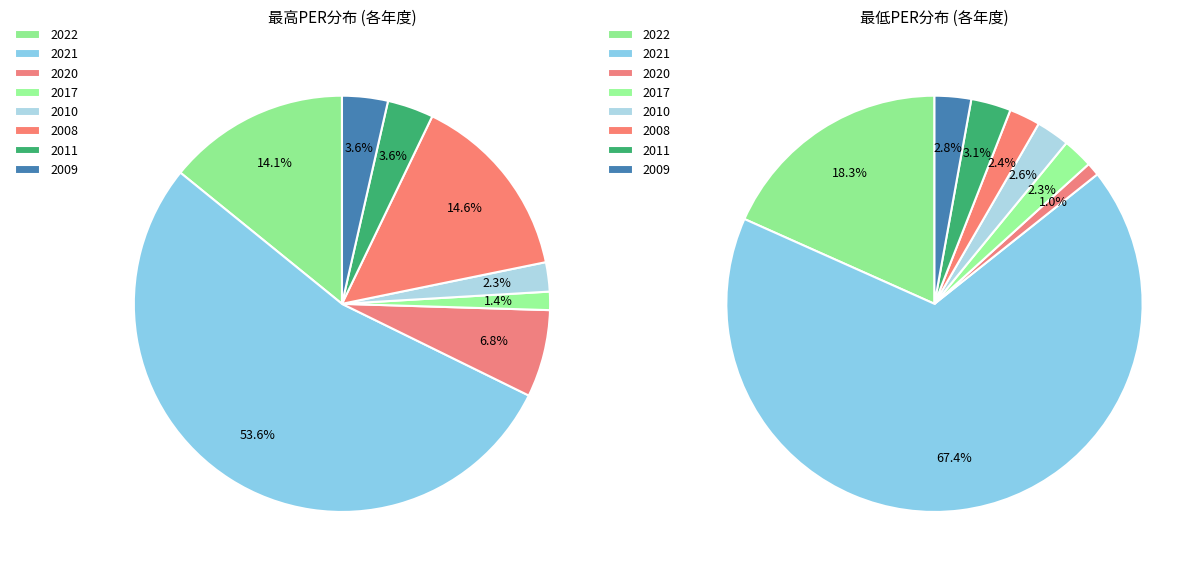

Between 3 and 7, which series saw the biggest shift?

最高PER